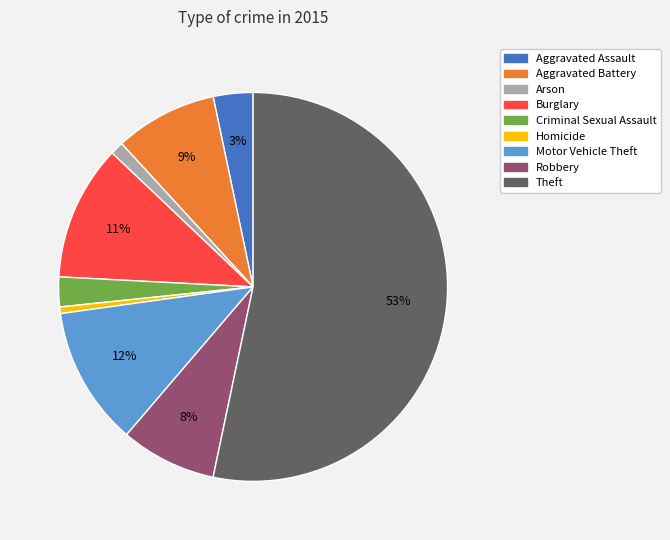

Does Theft represent more than half of the total?

Yes